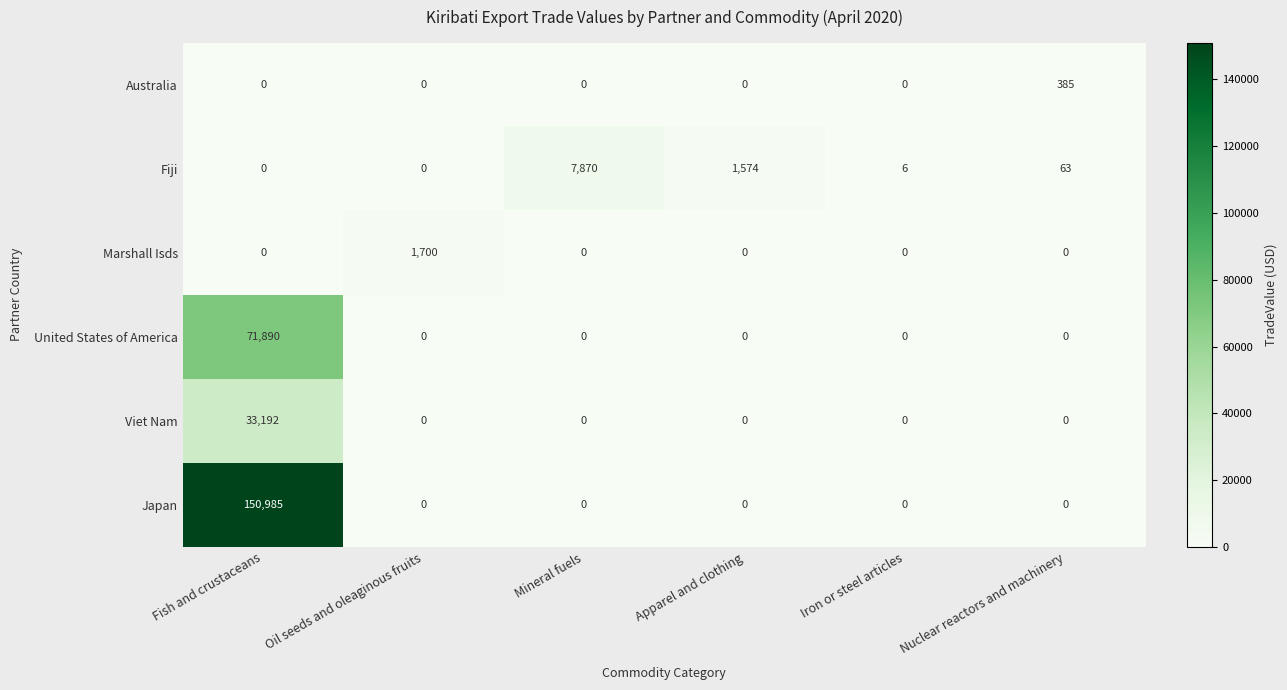

What is the maximum value shown in the chart?

150985